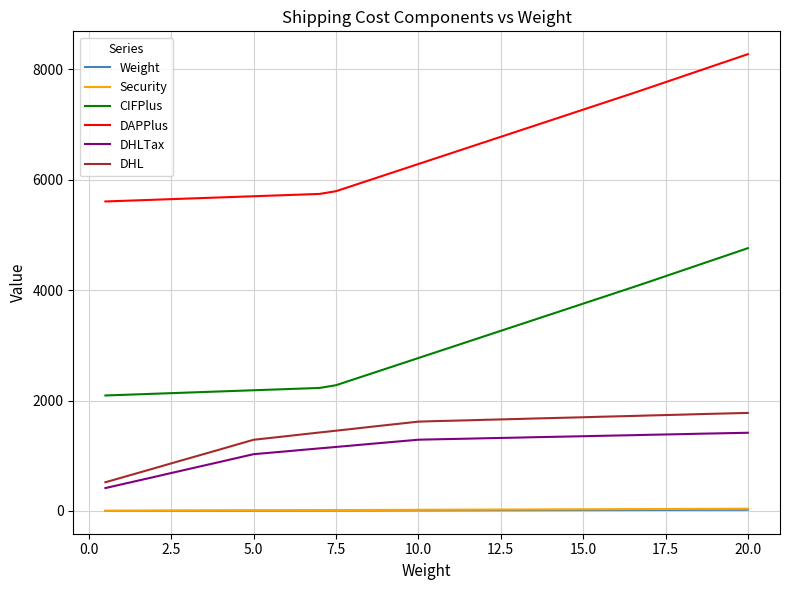

What is the difference between the maximum and minimum values in the DHLTax series?

1002.0